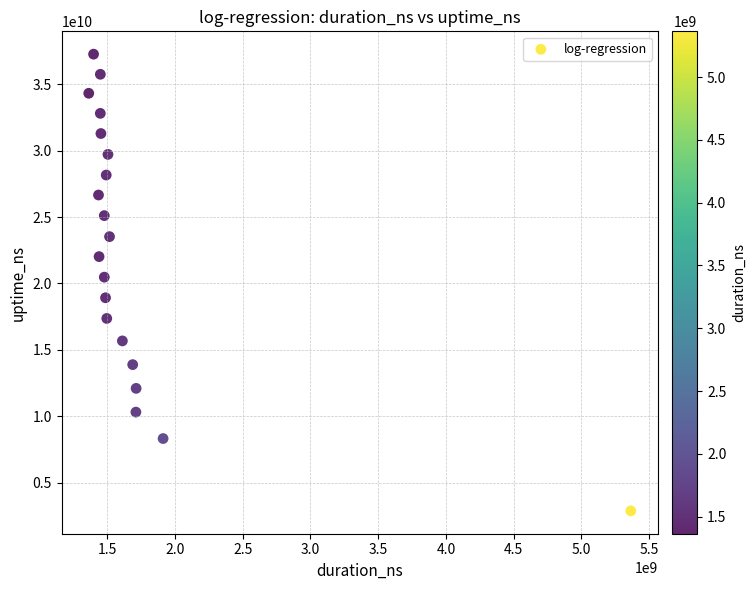

What is the range of X values (max minus min)?

4000270662